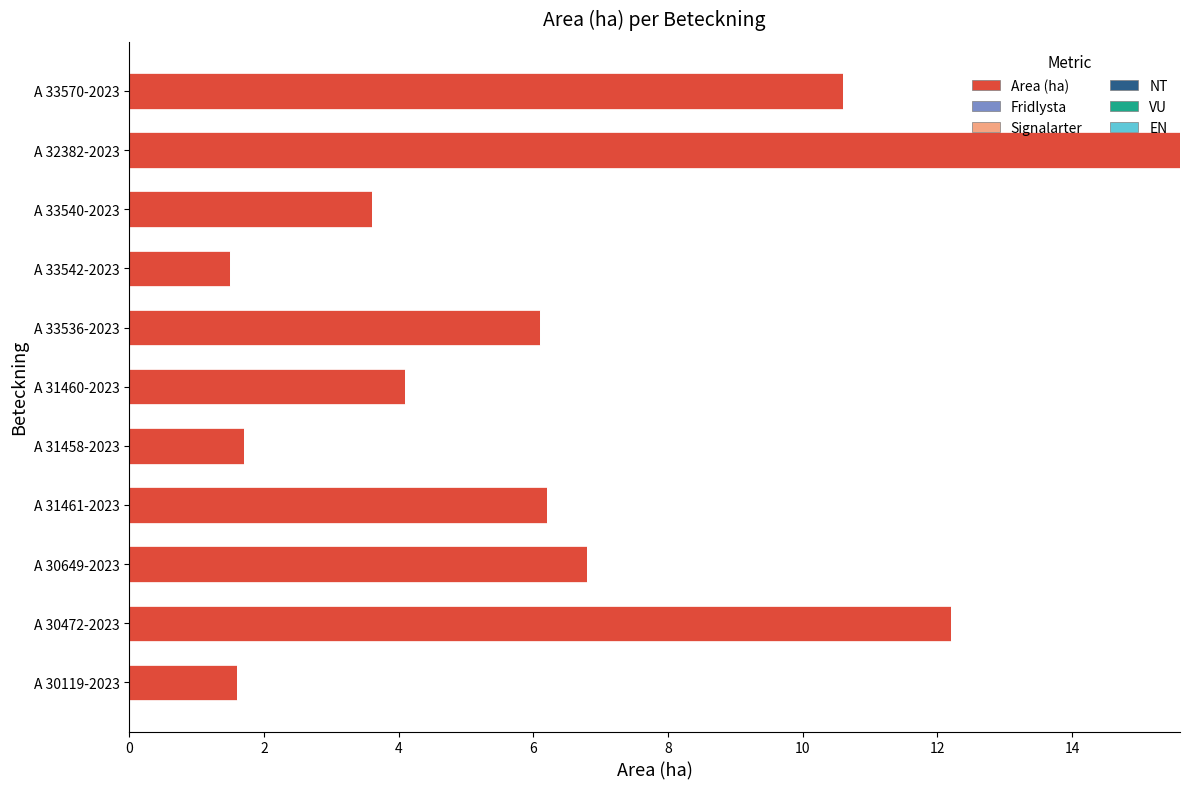

What is the smallest value displayed?

1.5